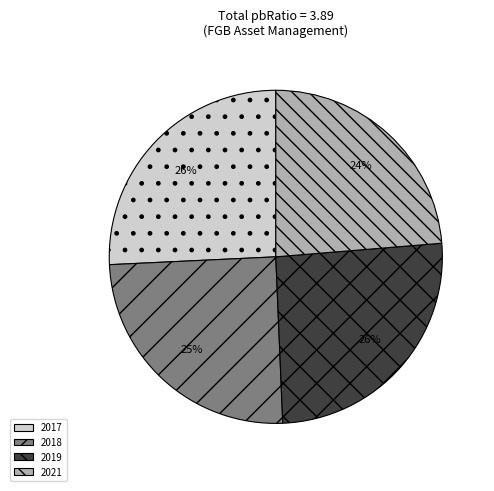

Is it true that 2019 is 35% of the pie?

False